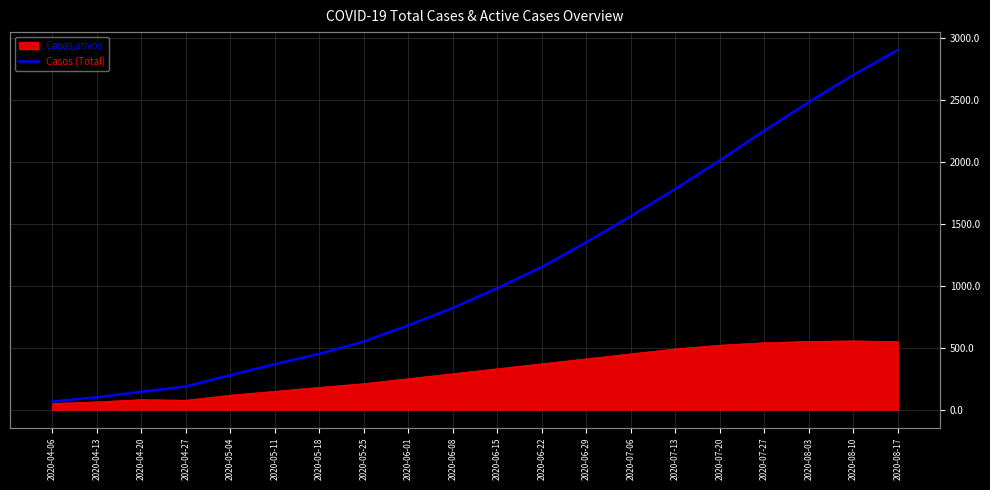

True or false: there are more than 0 points higher than both neighbors.

False